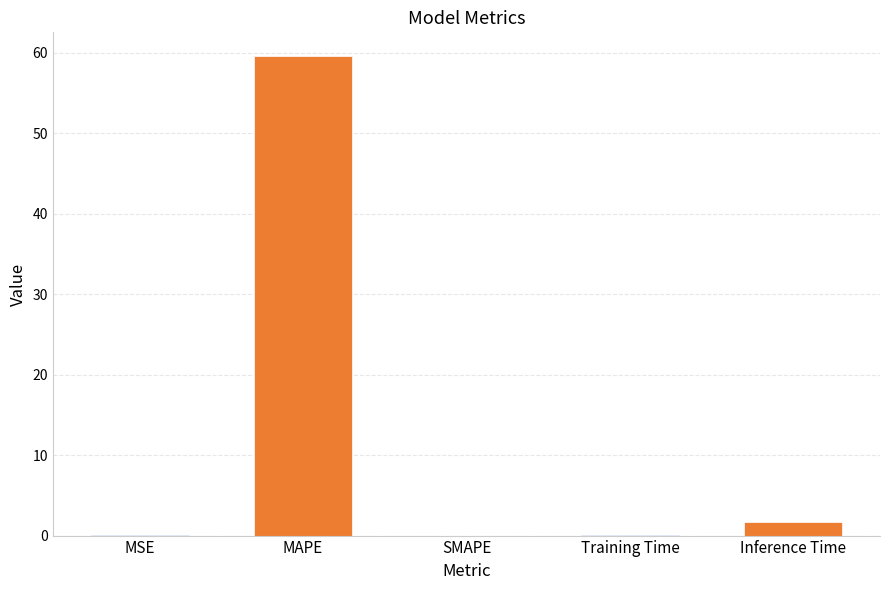

Is it true that the value at MAPE is 23.9?

False